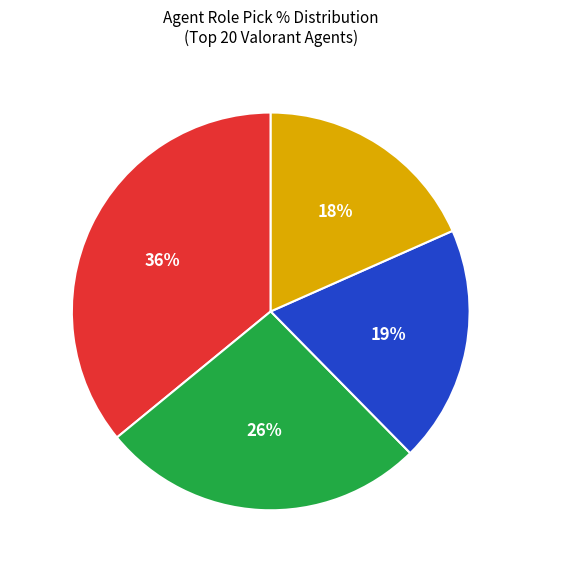

To the nearest percent, what is the difference between the largest and smallest slice percentages?

18%